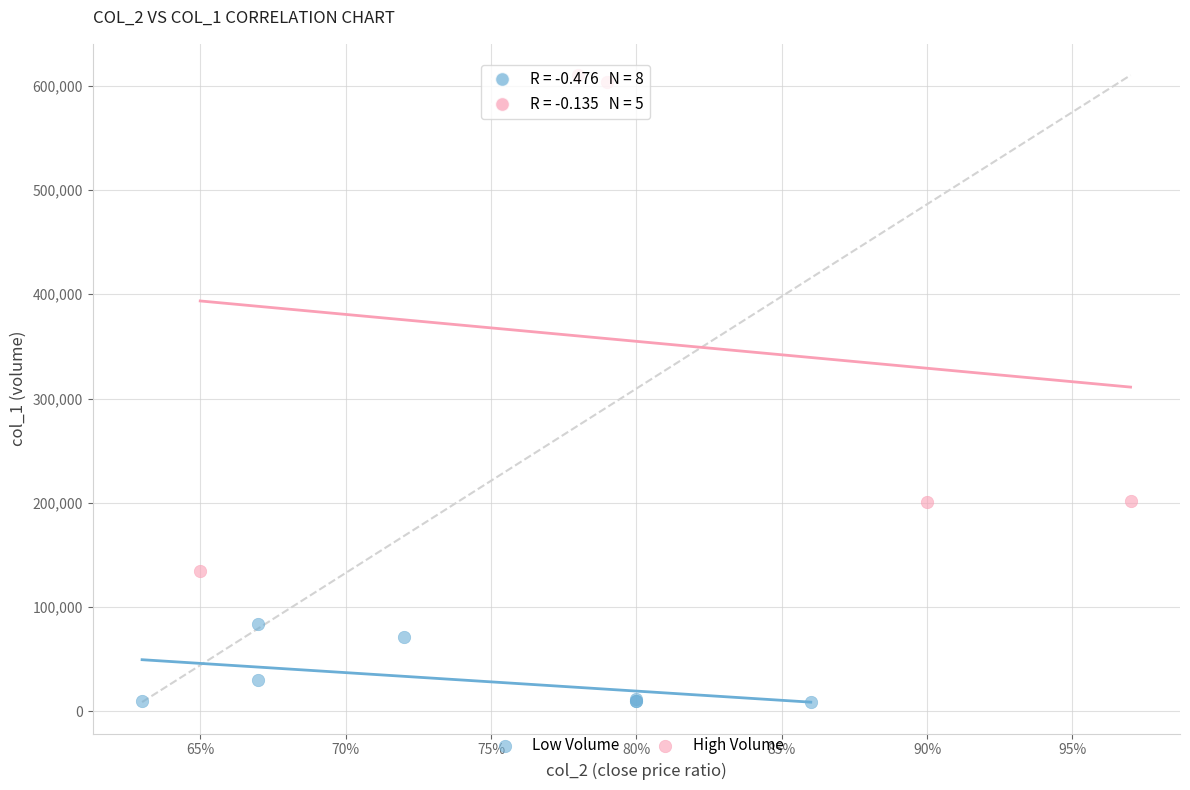

Which series contains the highest Y value?

High Volume